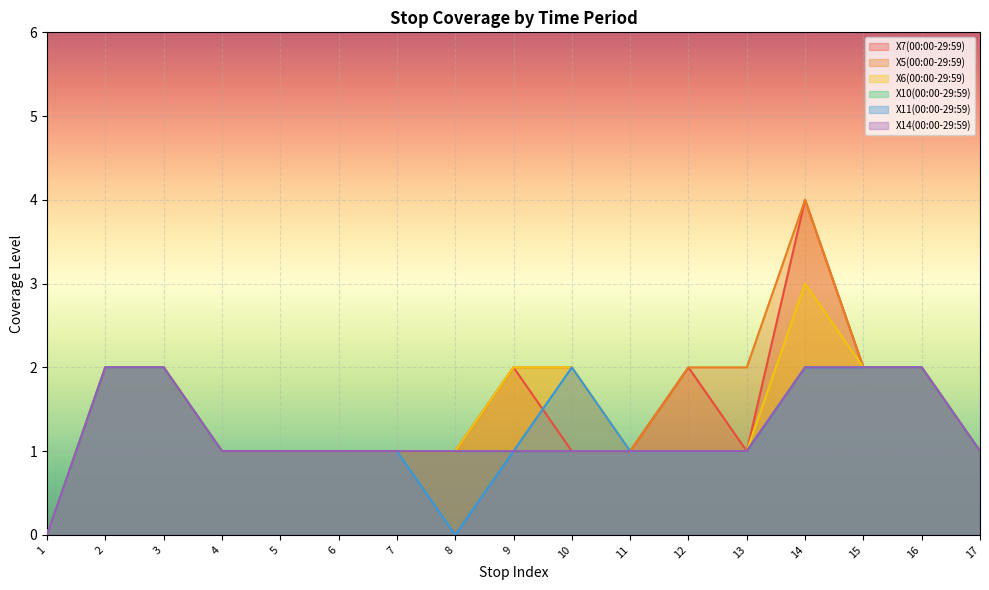

Which category has the highest value in the X11(00:00-29:59) series?

2